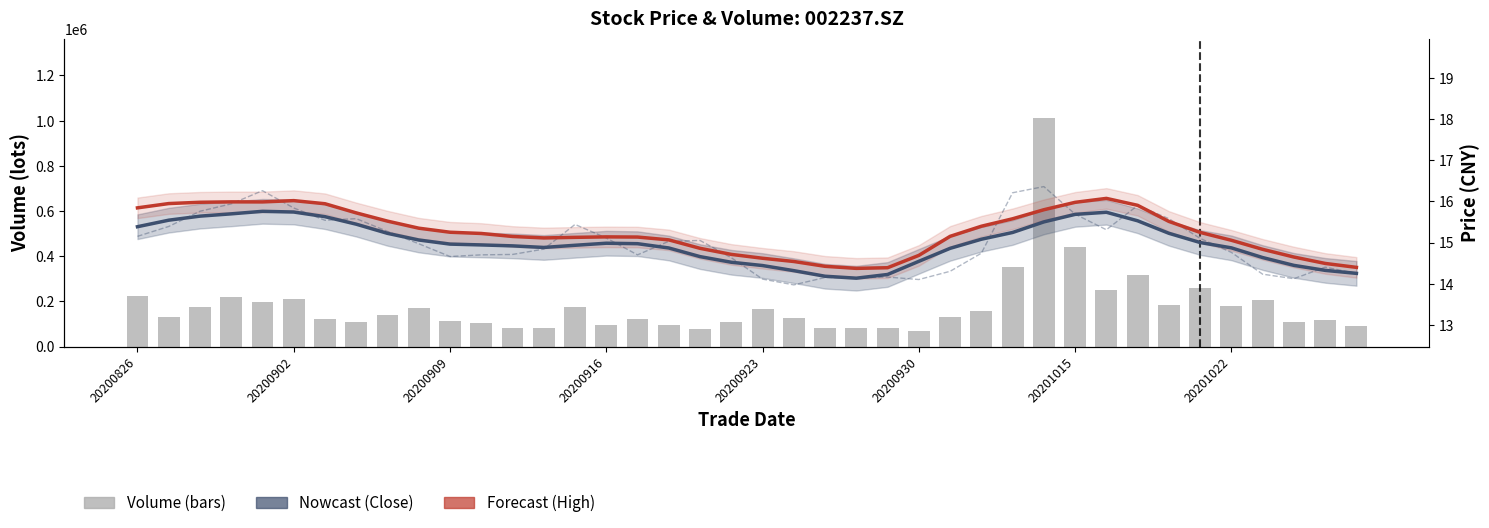

Which series has the largest total across all categories?

Volume